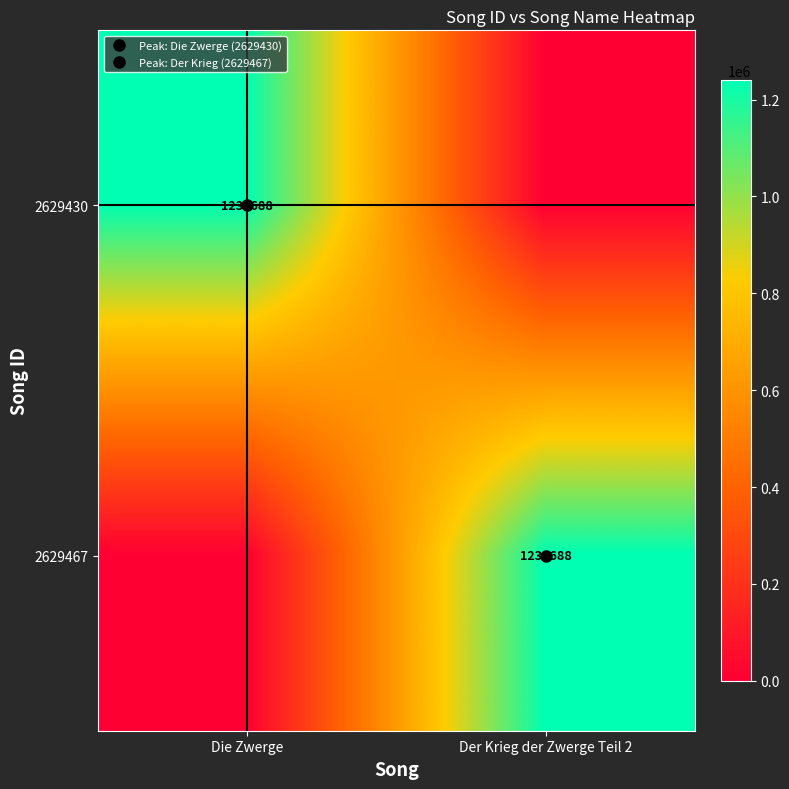

Is it true that 2629467 equals 1737634 at Der Krieg der Zwerge Teil 2?

False